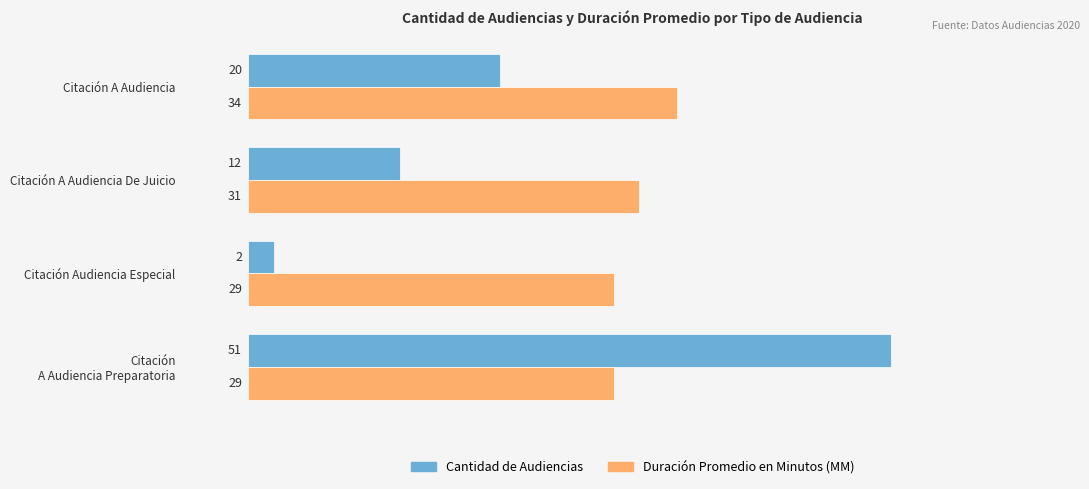

At which label is Duración Promedio en Minutos (MM) closest to 31?

Citación A Audiencia De Juicio